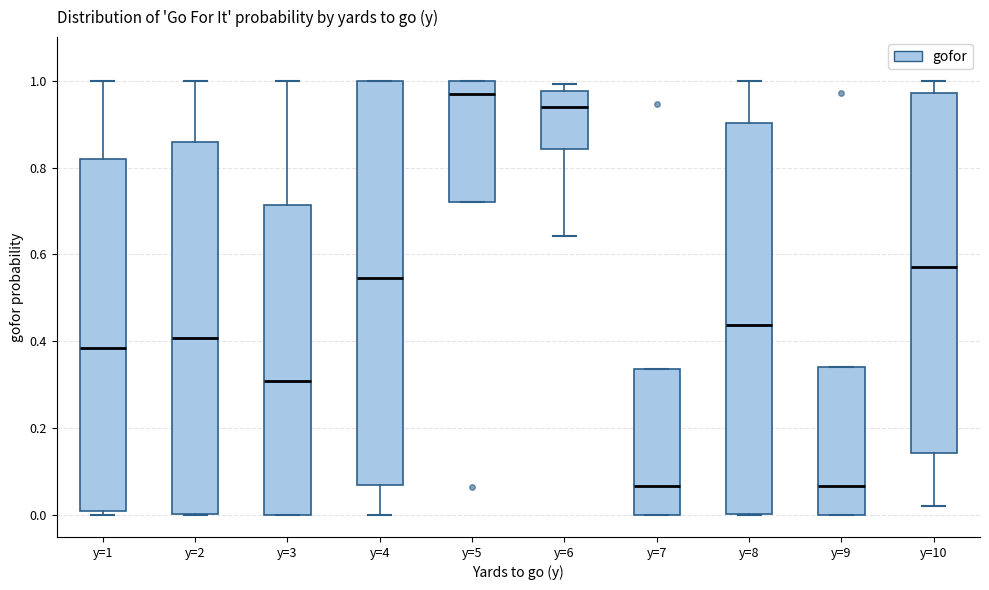

Comparing the boxes themselves (not the whiskers), which one is the tallest?

y=4